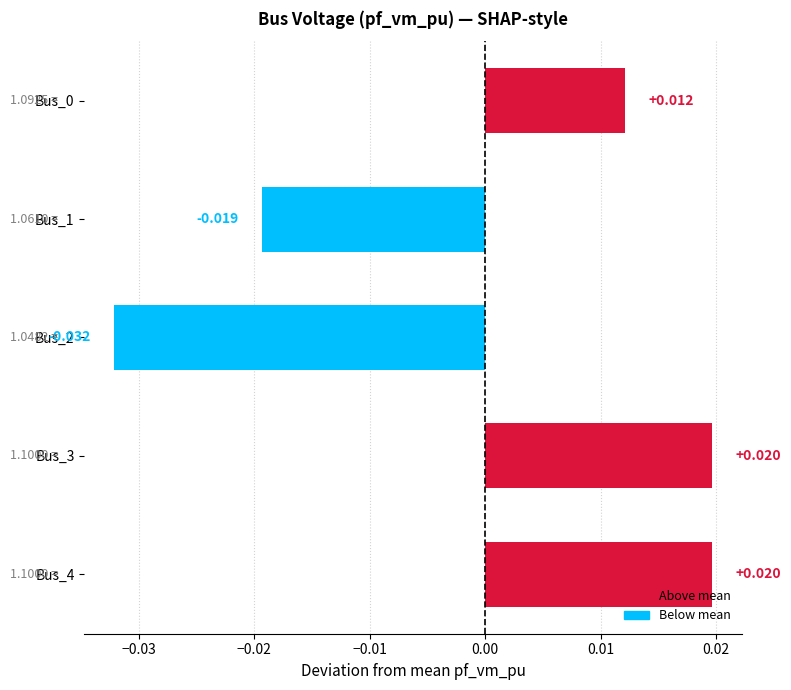

How many series are shown in this chart?

1